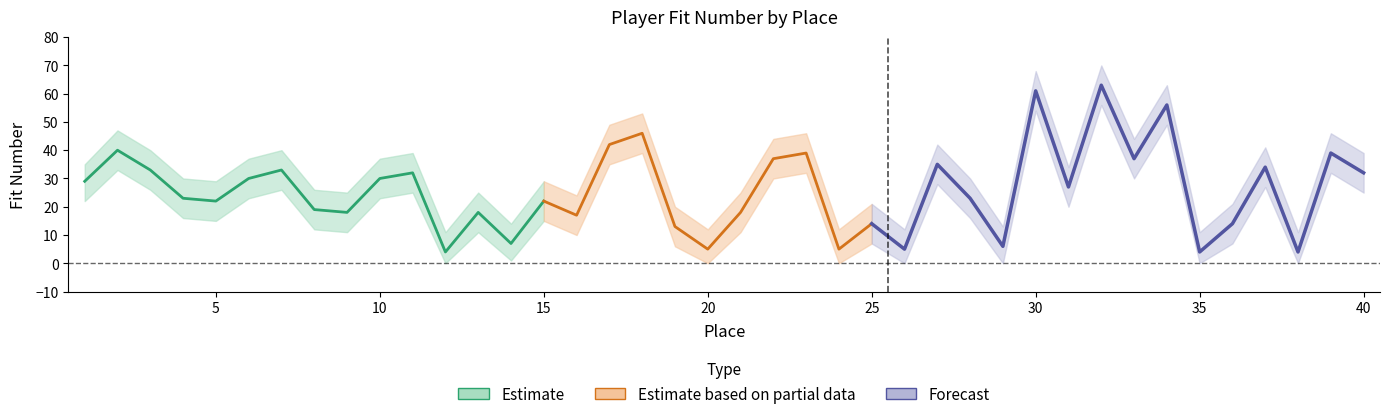

At which label does Fit Number upper reach its minimum?

12